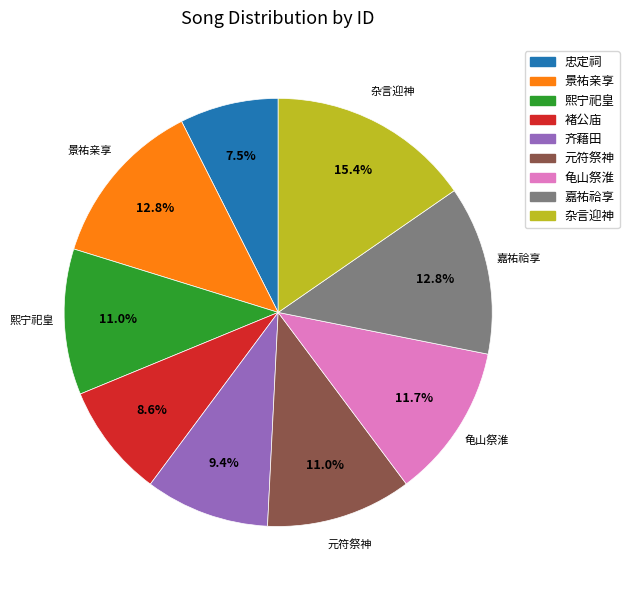

Is there any slice that represents more than half of the pie?

No